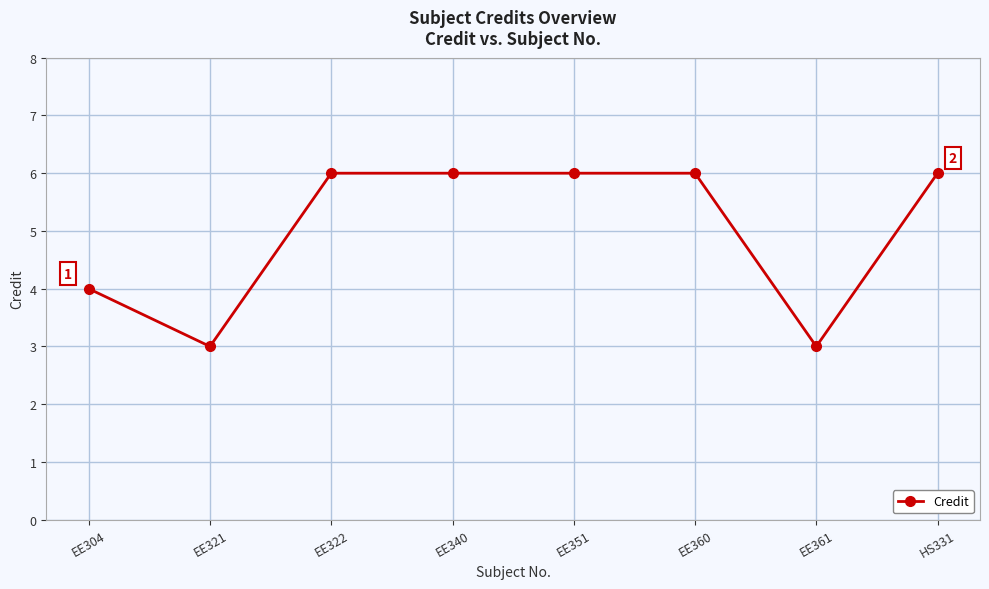

Is it true that the value at EE322 is 6?

True